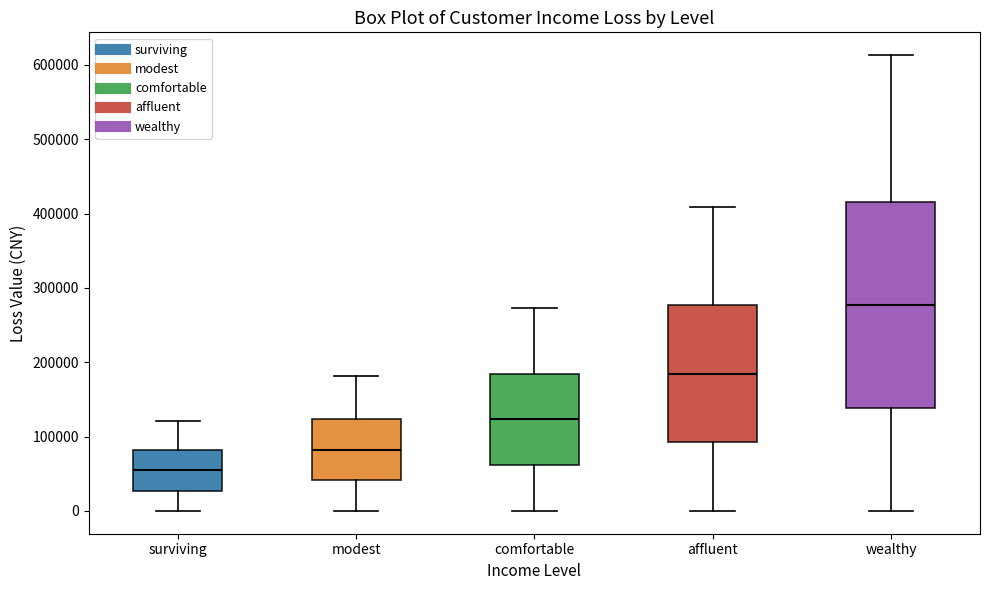

Which box has the lowest median line?

surviving